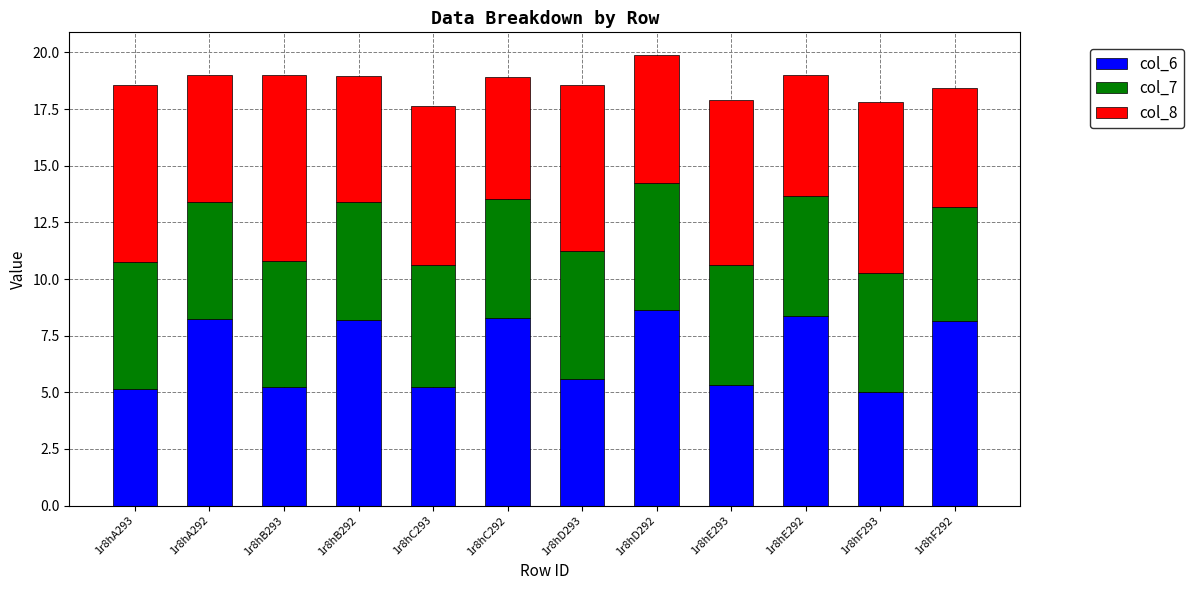

The value of col_6 at 1r8hB292 is 8.2. True or false?

True